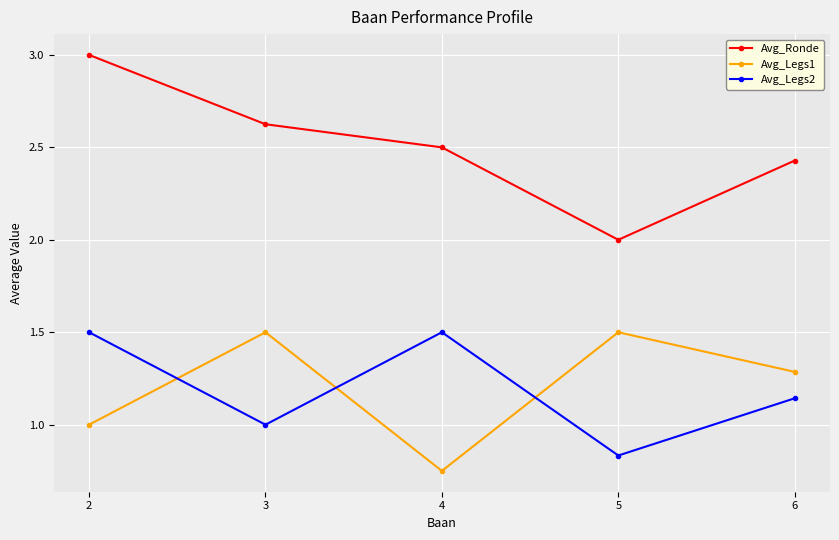

What is the sum of all Avg_Ronde values?

12.6